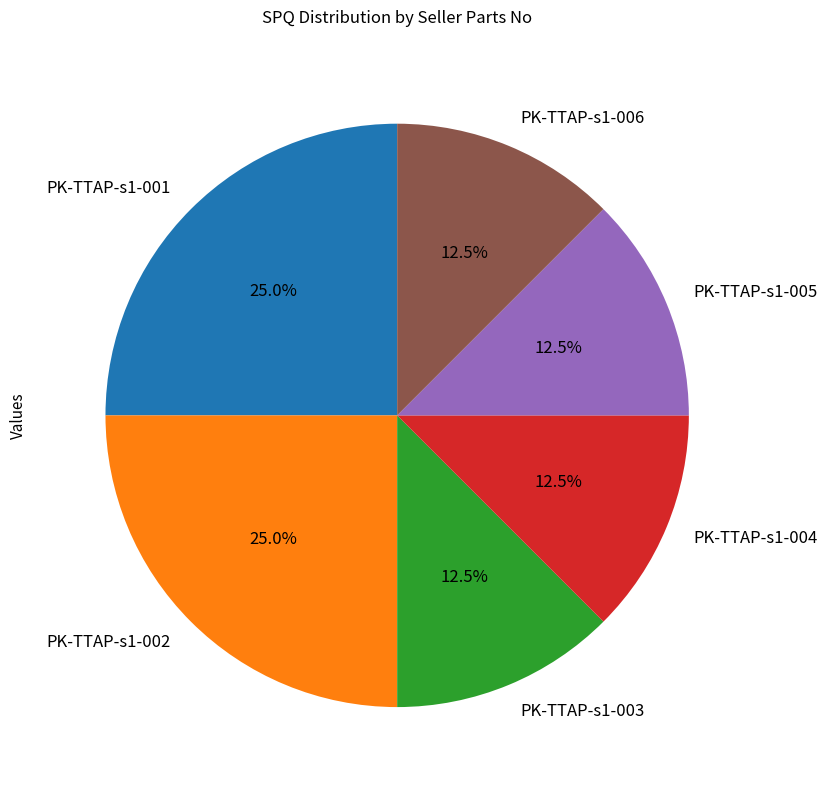

The PK-TTAP-s1-001 slice represents 25% of the pie. True or false?

True